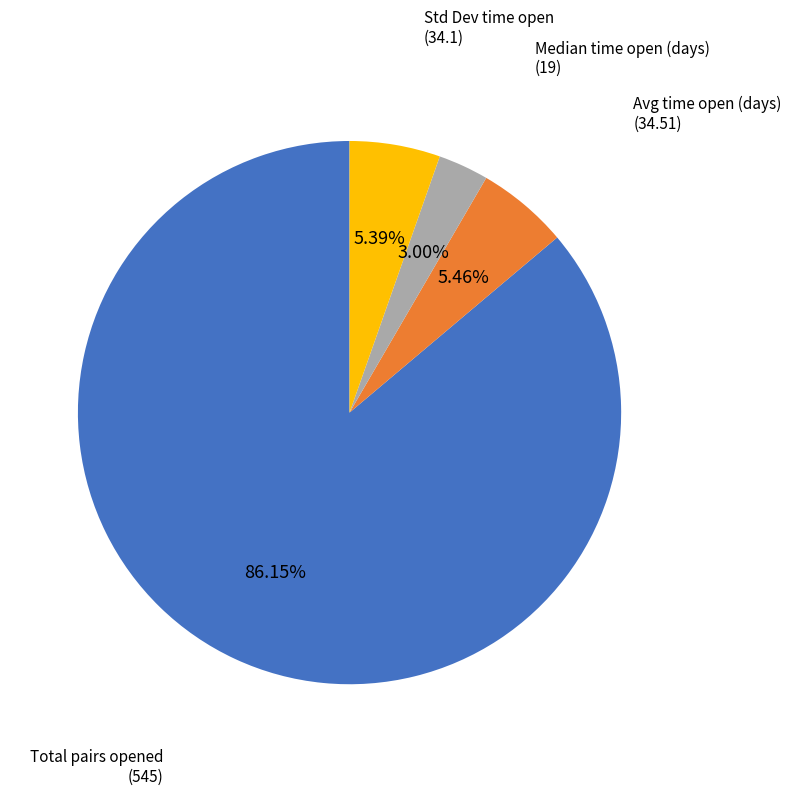

How many slices are in this pie chart?

4